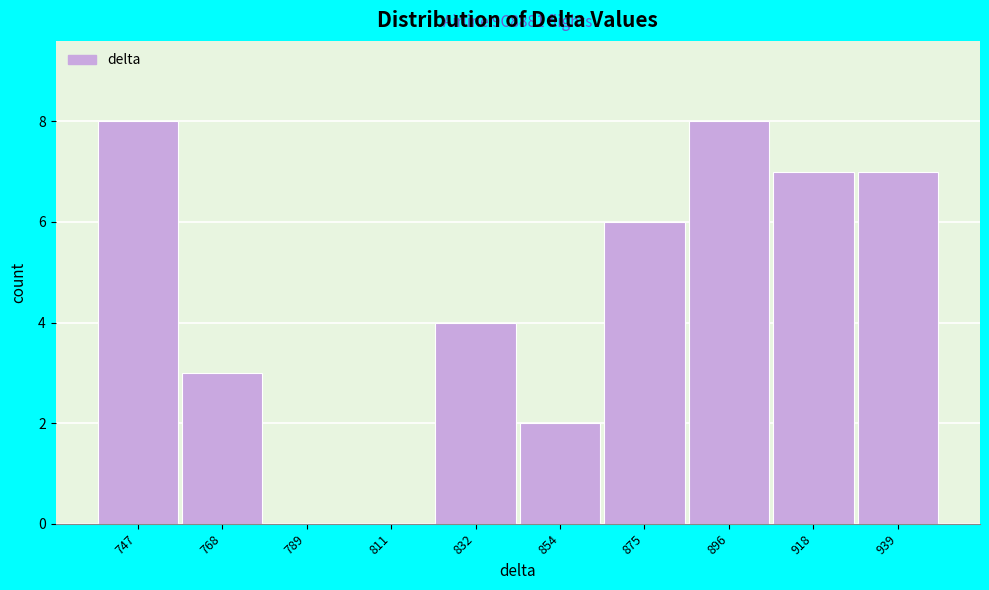

Reading left to right, list all the values displayed in this chart.

747=8	768=3	789=0	811=0	832=4	854=2	875=6	896=8	918=7	939=7